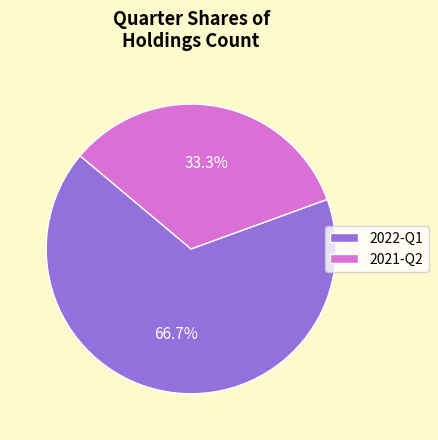

To the nearest percent, what is the difference between the 2022-Q1 and 2021-Q2 slice percentages?

33%